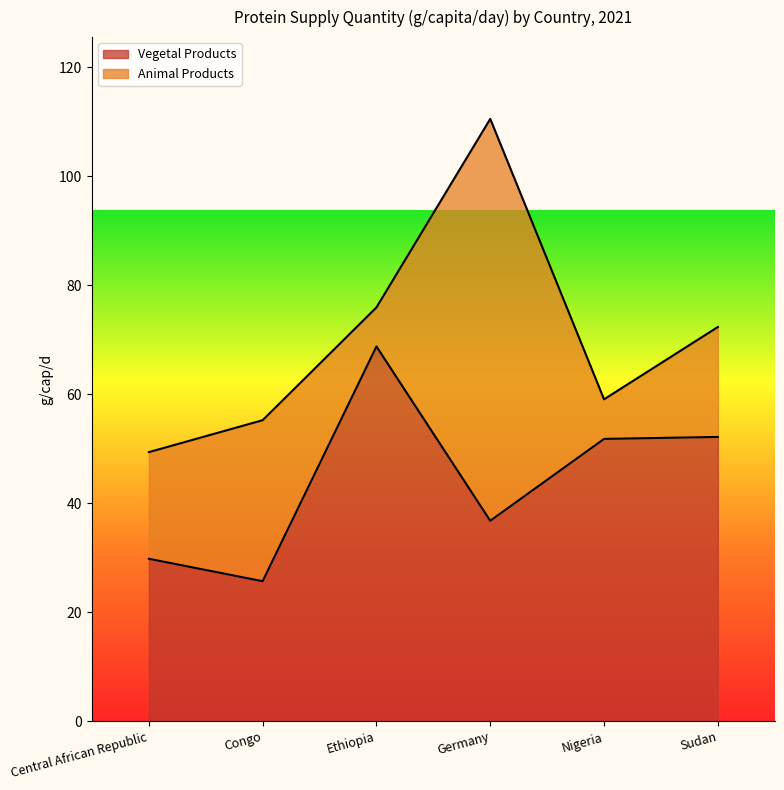

What is the label of the 2nd point from the right?

Nigeria